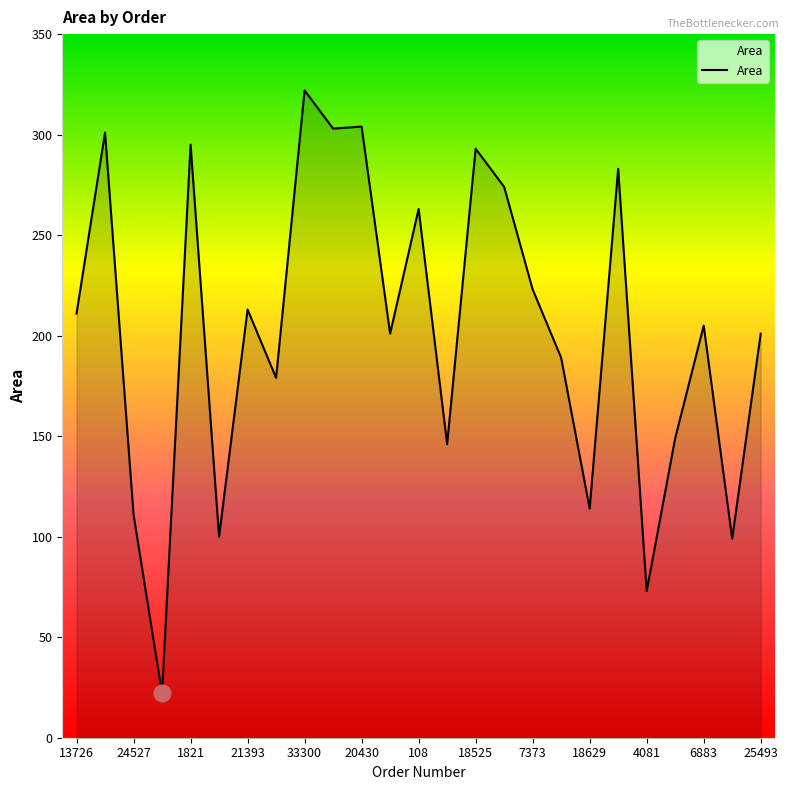

How many lines are shown in the chart?

1